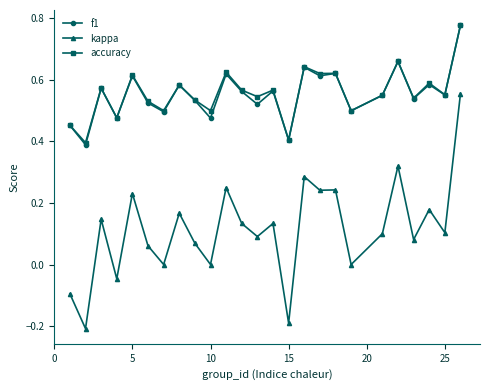

True or false: kappa and f1 cross at least once.

False